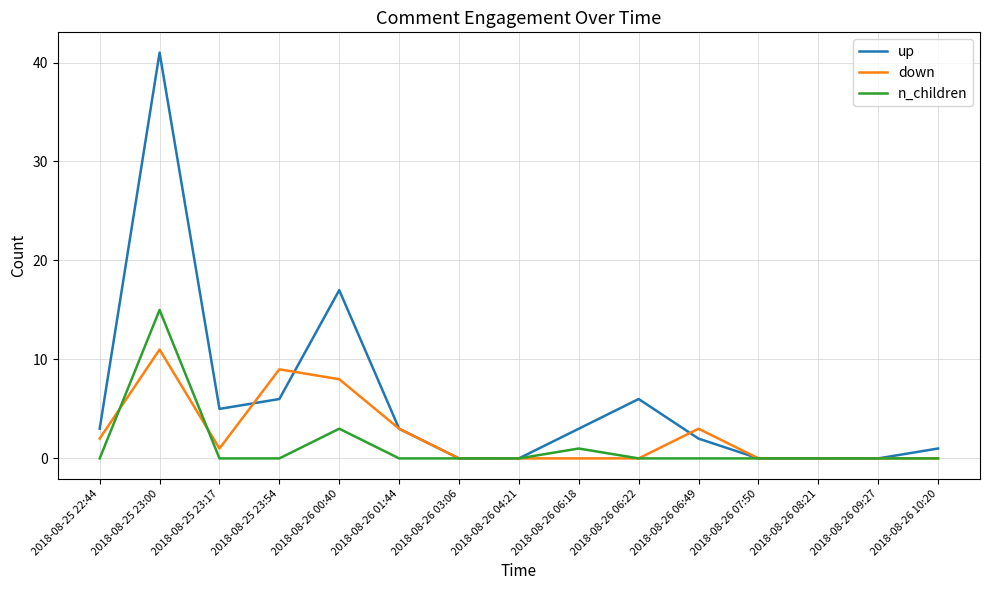

Reading left to right, what are all the values shown in this chart?

up: 2018-08-25 22:44=3	2018-08-25 23:00=41	2018-08-25 23:17=5	2018-08-25 23:54=6	2018-08-26 00:40=17	2018-08-26 01:44=3	2018-08-26 03:06=0	2018-08-26 04:21=0	2018-08-26 06:18=3	2018-08-26 06:22=6	2018-08-26 06:49=2	2018-08-26 07:50=0	2018-08-26 08:21=0	2018-08-26 09:27=0	2018-08-26 10:20=1
down: 2018-08-25 22:44=2	2018-08-25 23:00=11	2018-08-25 23:17=1	2018-08-25 23:54=9	2018-08-26 00:40=8	2018-08-26 01:44=3	2018-08-26 03:06=0	2018-08-26 04:21=0	2018-08-26 06:18=0	2018-08-26 06:22=0	2018-08-26 06:49=3	2018-08-26 07:50=0	2018-08-26 08:21=0	2018-08-26 09:27=0	2018-08-26 10:20=0
n_children: 2018-08-25 22:44=0	2018-08-25 23:00=15	2018-08-25 23:17=0	2018-08-25 23:54=0	2018-08-26 00:40=3	2018-08-26 01:44=0	2018-08-26 03:06=0	2018-08-26 04:21=0	2018-08-26 06:18=1	2018-08-26 06:22=0	2018-08-26 06:49=0	2018-08-26 07:50=0	2018-08-26 08:21=0	2018-08-26 09:27=0	2018-08-26 10:20=0